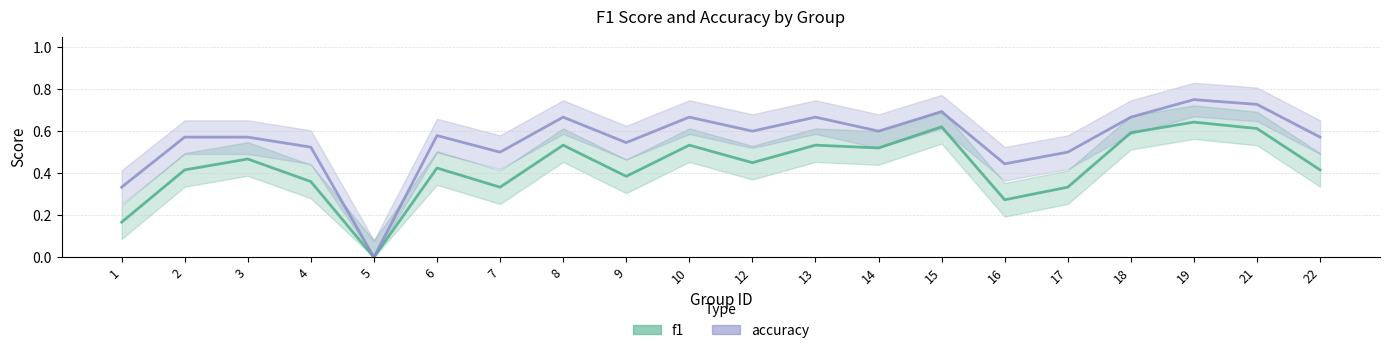

Does the chart display data point markers on the line(s)?

No